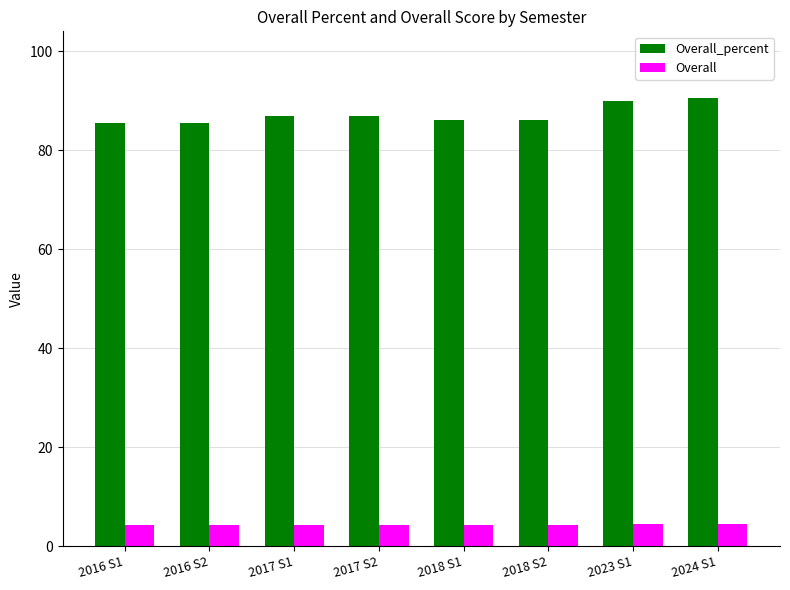

What is the spread (max minus min) of values at 2024 S1?

85.9